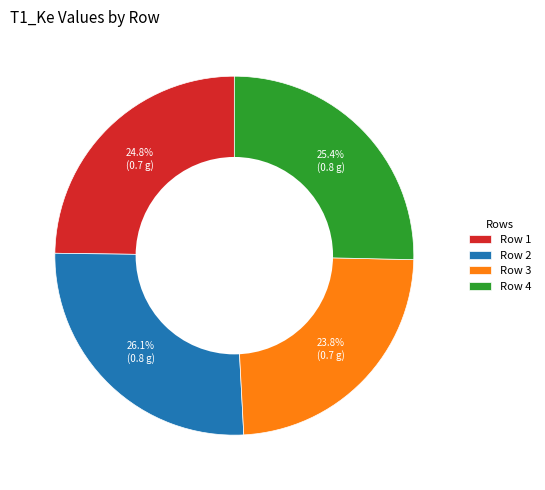

Between Row 4 and Row 3, which is larger?

Row 4